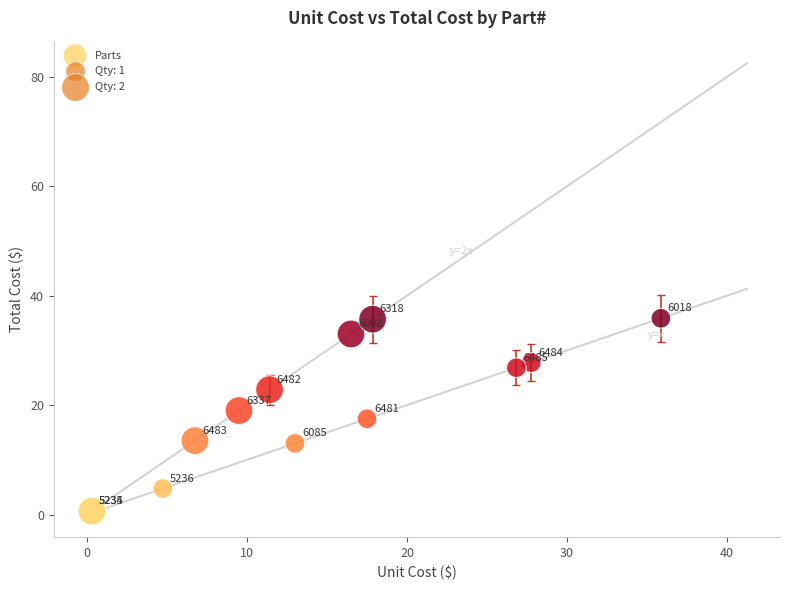

What Y value in the scatter plot is closest to 18?

17.5